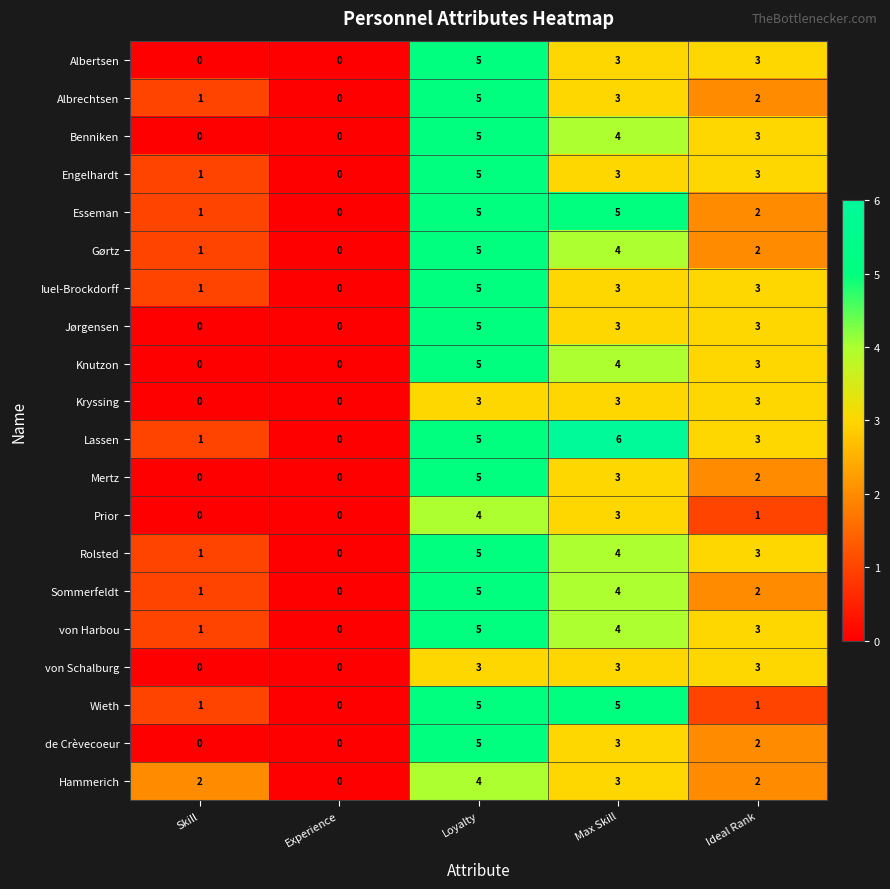

What is the approximate value of Knutzon at Ideal Rank?

3